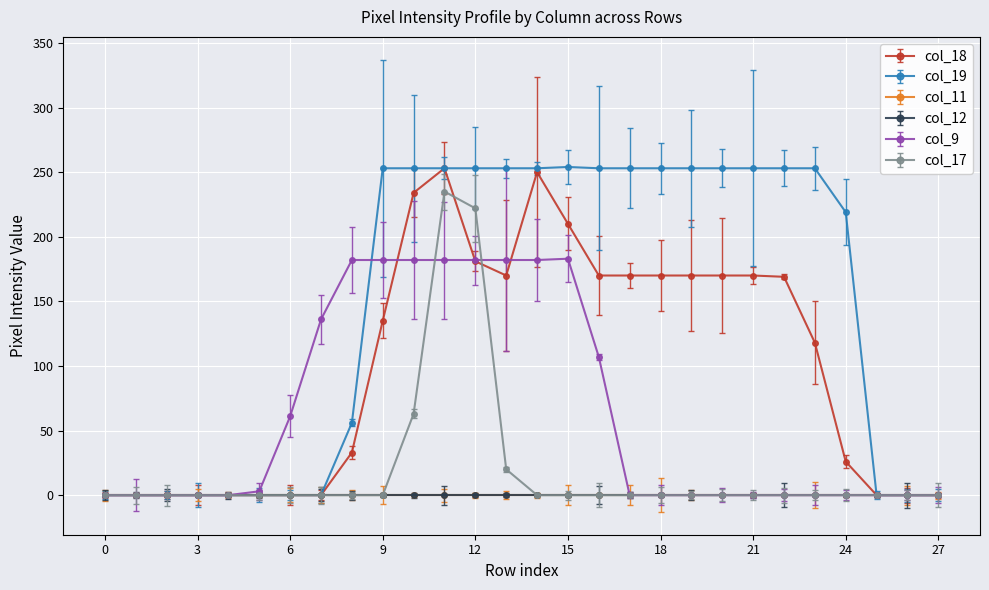

Does the chart have visible grid lines?

Yes